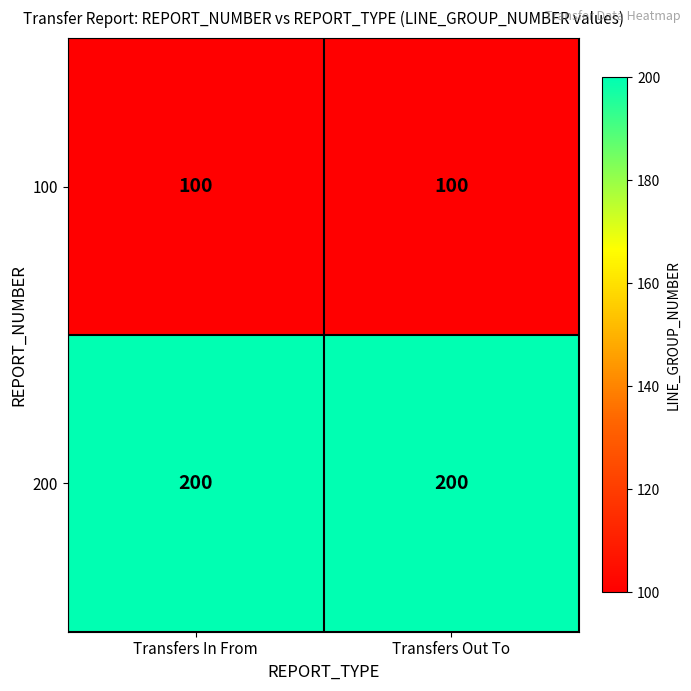

What is the approximate value of 200 at Transfers Out To?

200